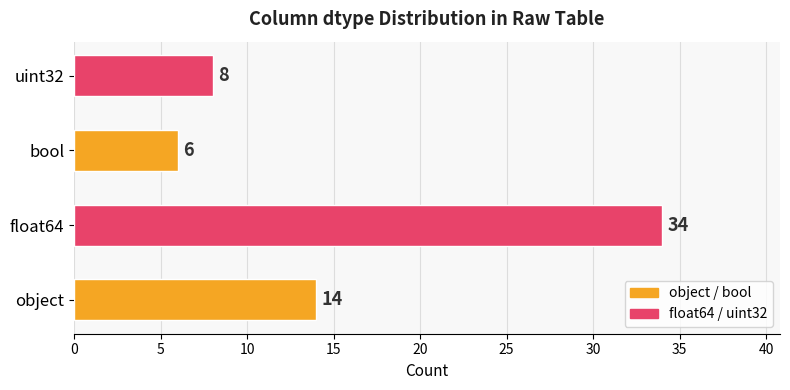

What is the smallest value displayed?

6